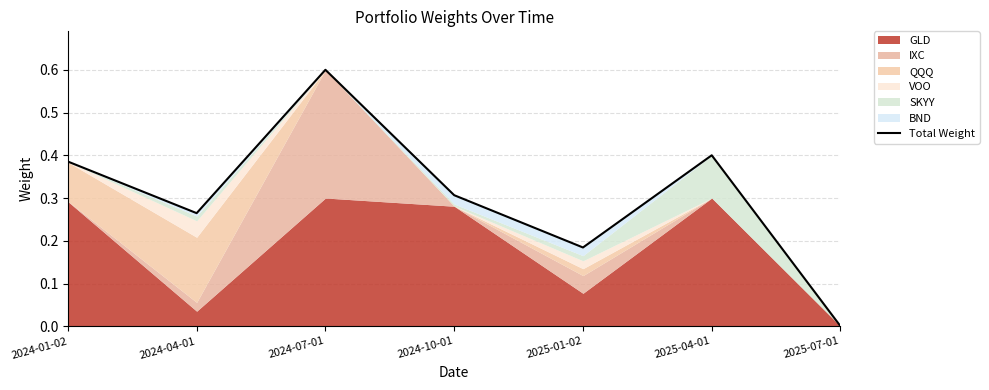

Reading left to right, list all the values displayed in this chart.

0.4	0.3	0.6	0.3	0.2	0.4	0.0